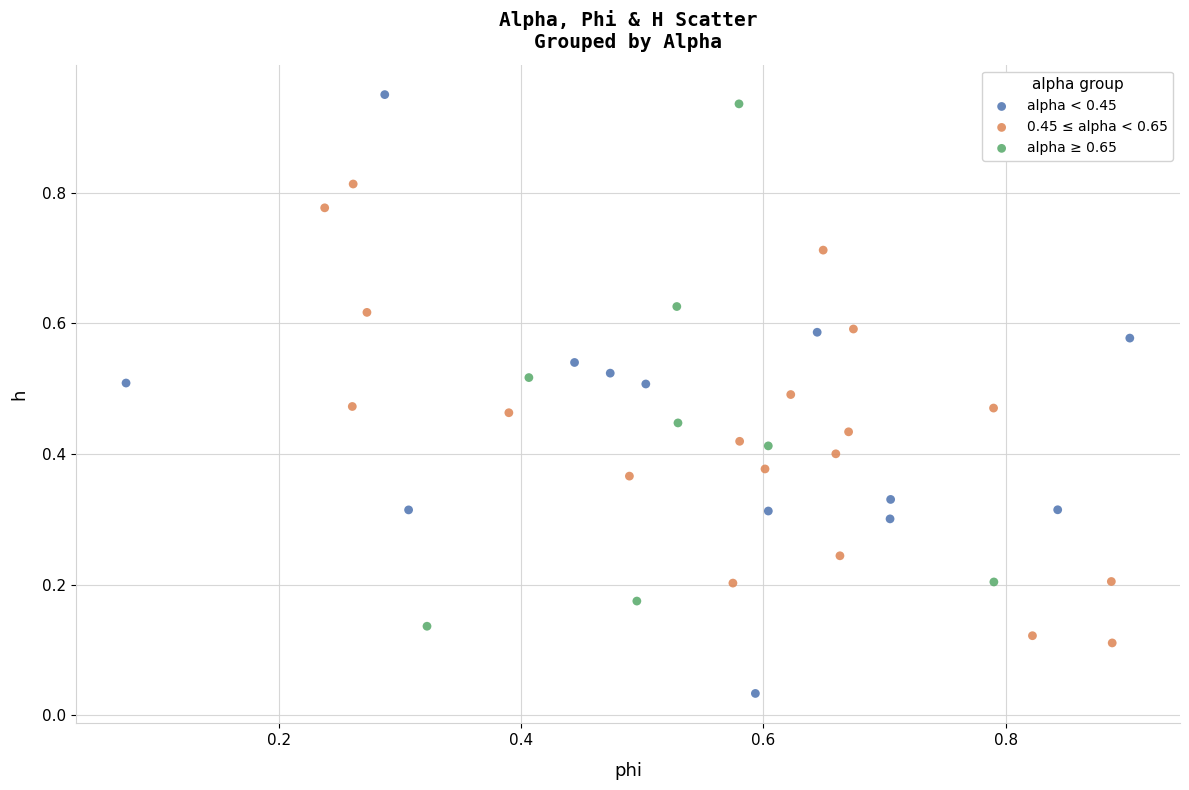

Which series contains the lowest Y value?

alpha < 0.45